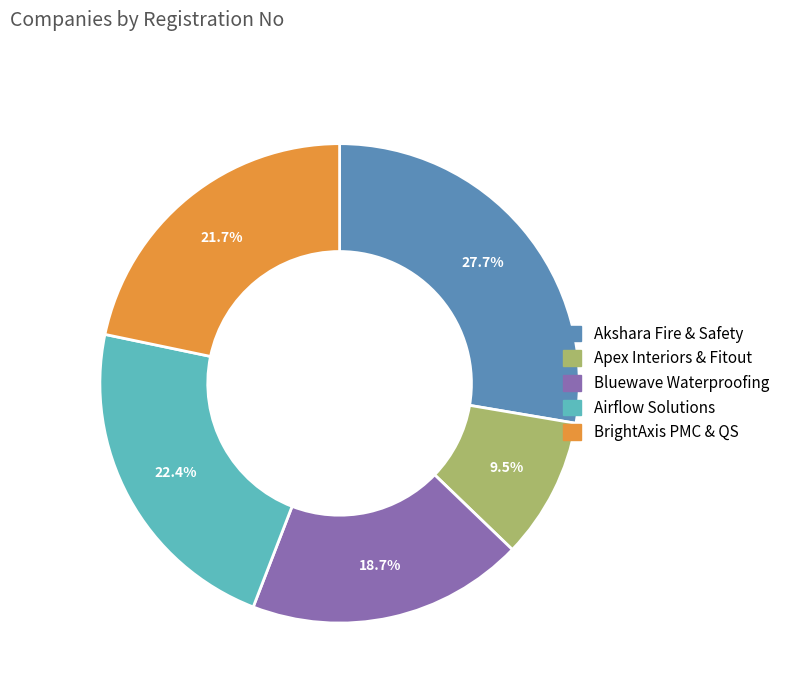

Is there any slice that represents more than half of the pie?

No